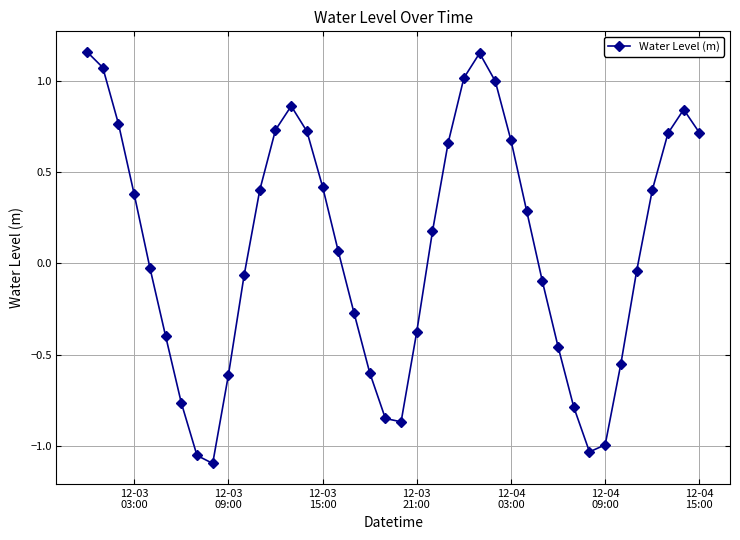

True or false: the data has more than 2 interior local peaks.

True